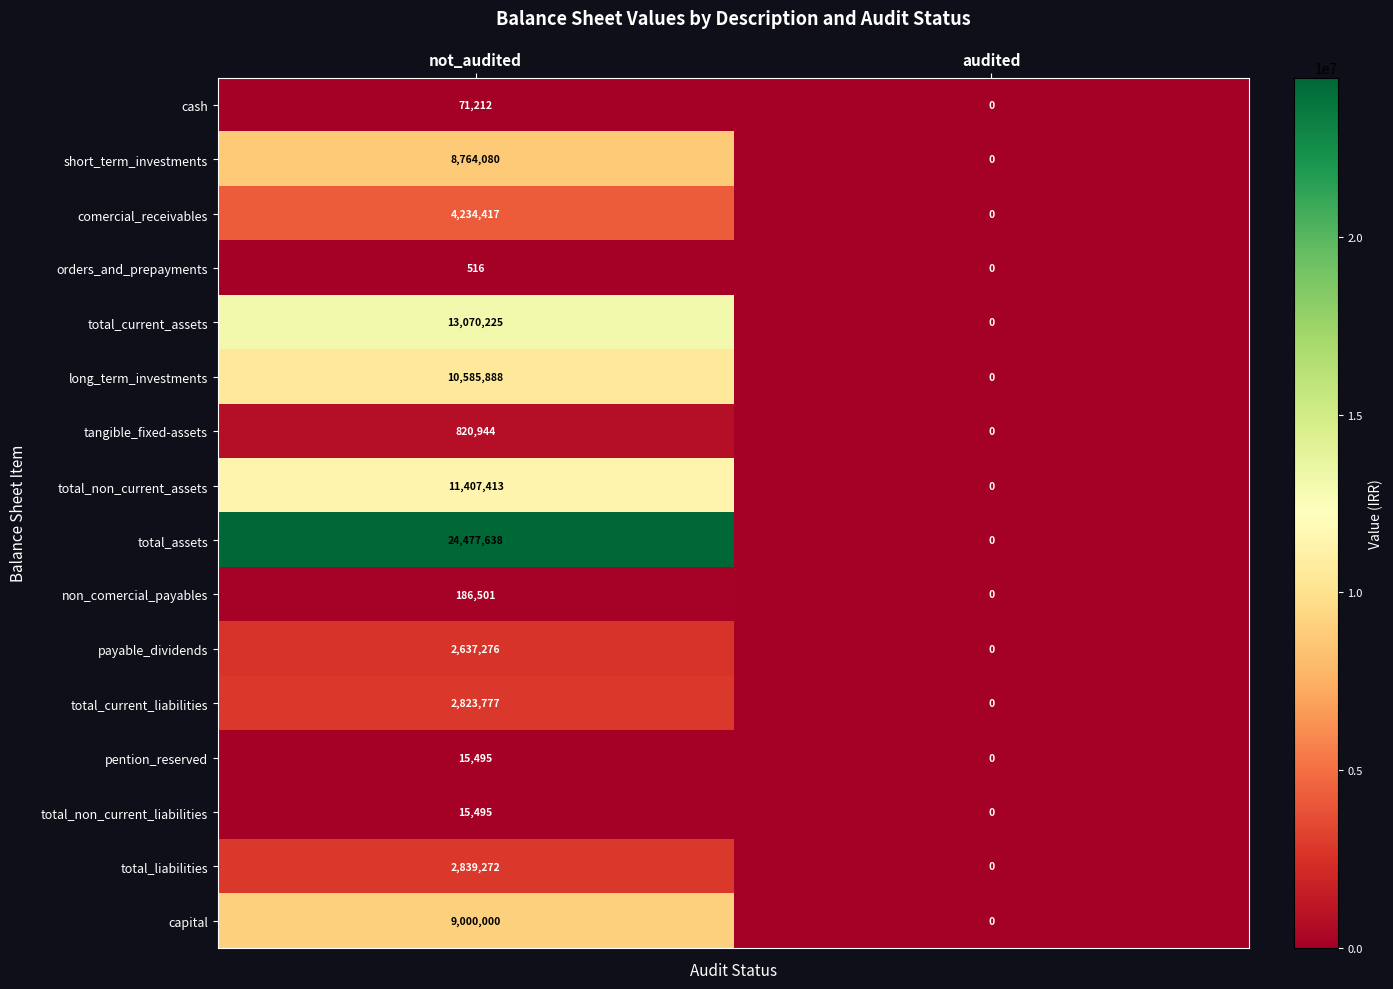

The value of non_comercial_payables at not_audited is 277864. True or false?

False